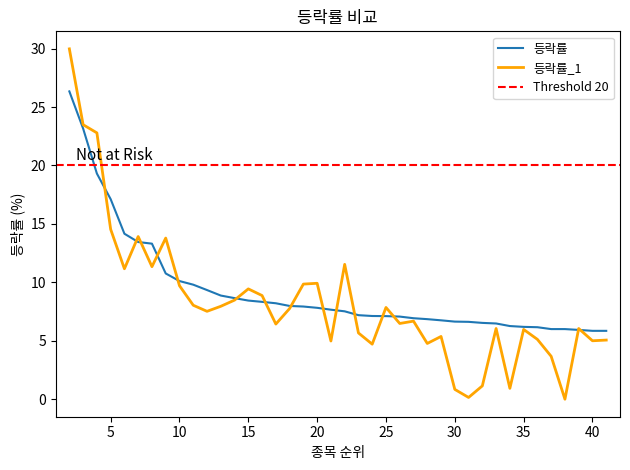

What is the approximate value of 등락률 at 4?

19.3